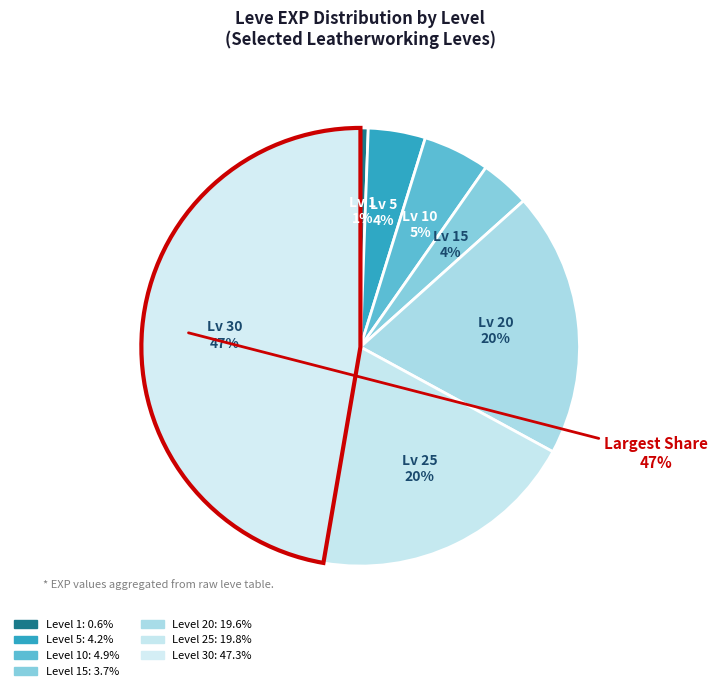

Which slice is the smallest?

Level 1